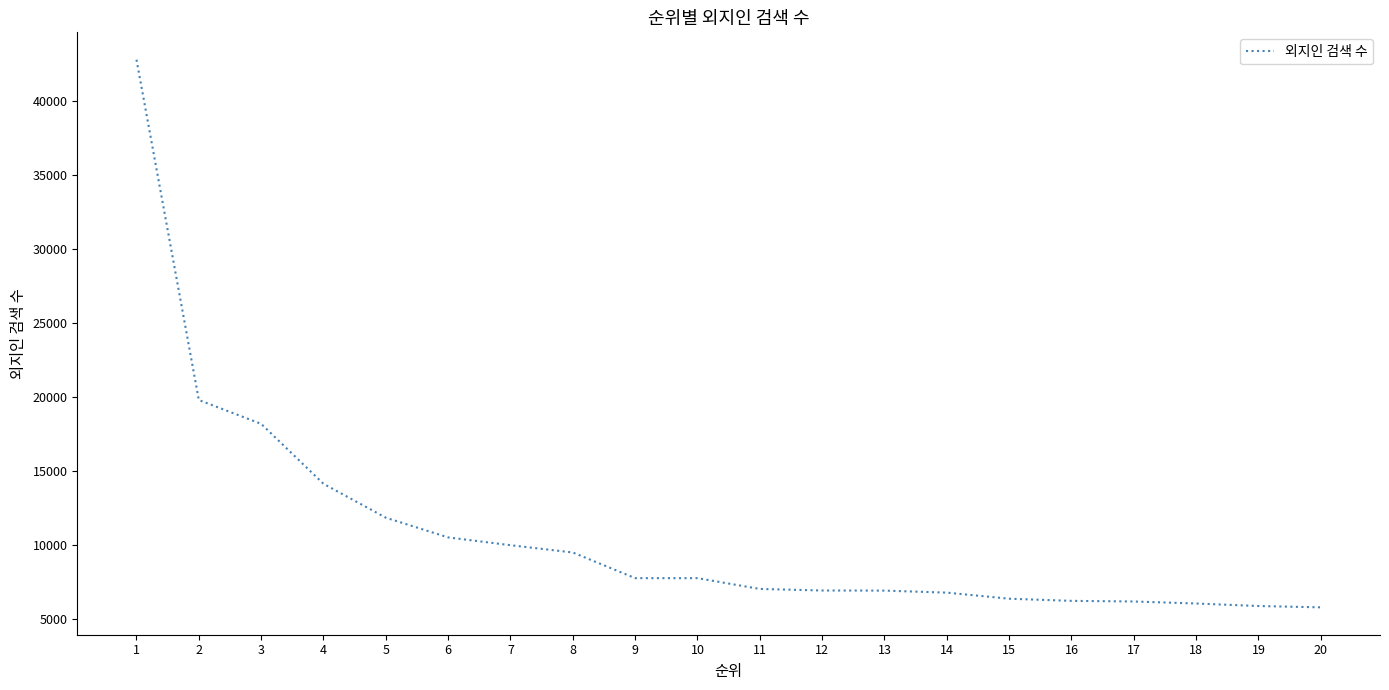

What is the difference between the maximum and minimum values?

36993